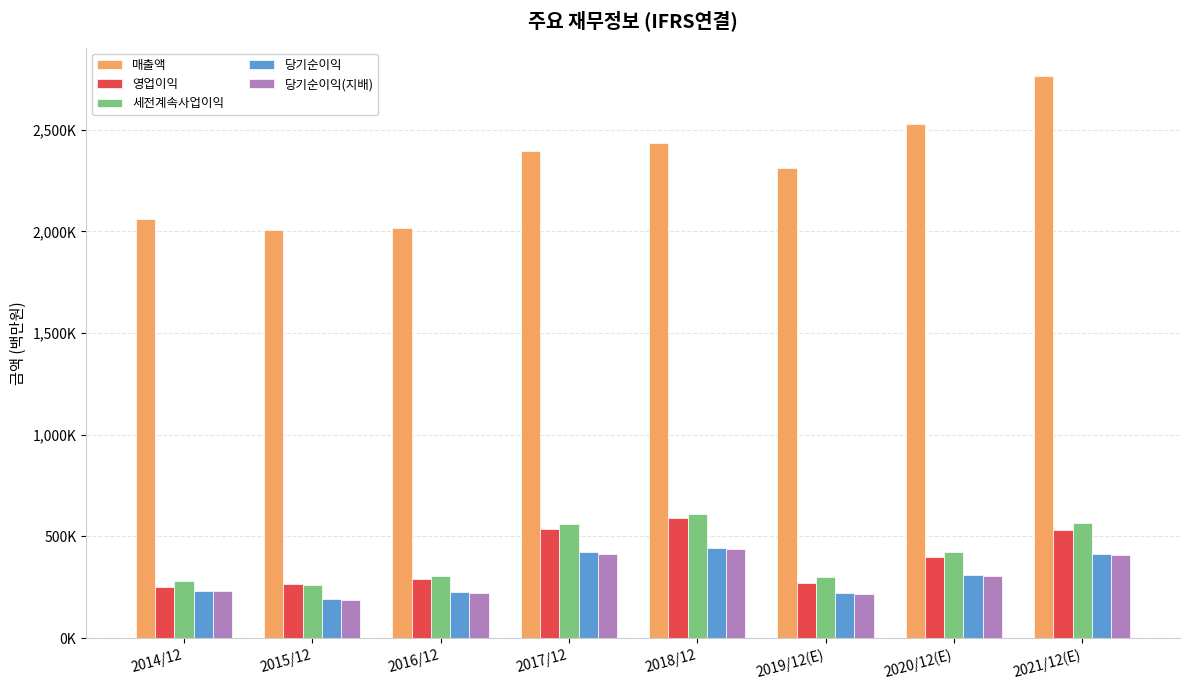

The value of 세전계속사업이익 at 2016/12 is 307137. True or false?

True